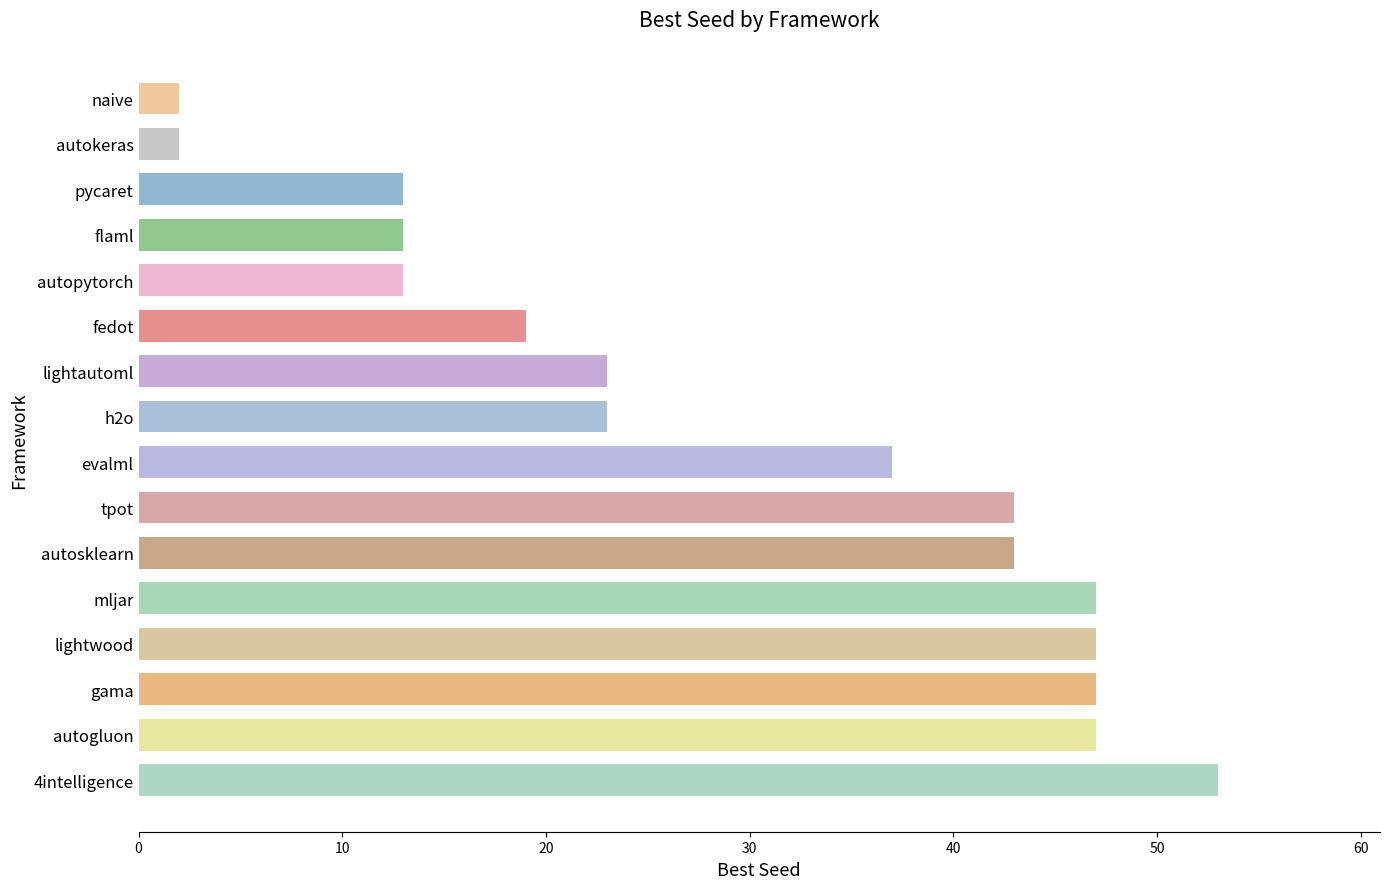

Reading top to bottom, what are all the values shown in this chart?

2	2	13	13	13	19	23	23	37	43	43	47	47	47	47	53